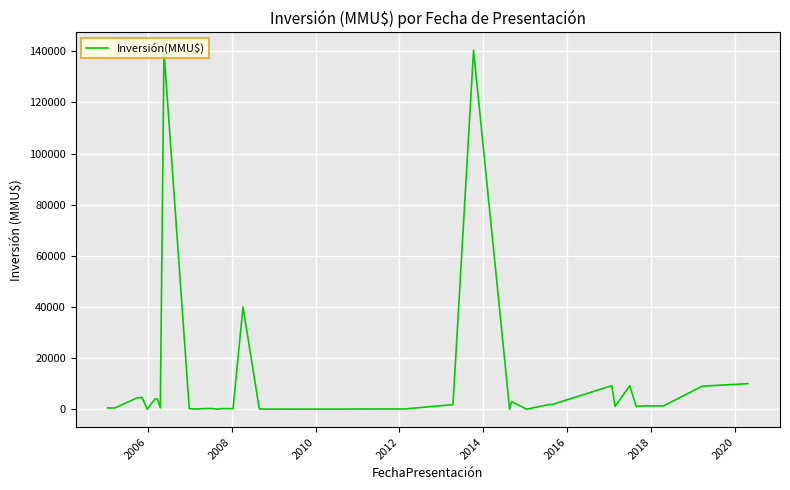

Is it true that the value at 20 is 131?

False